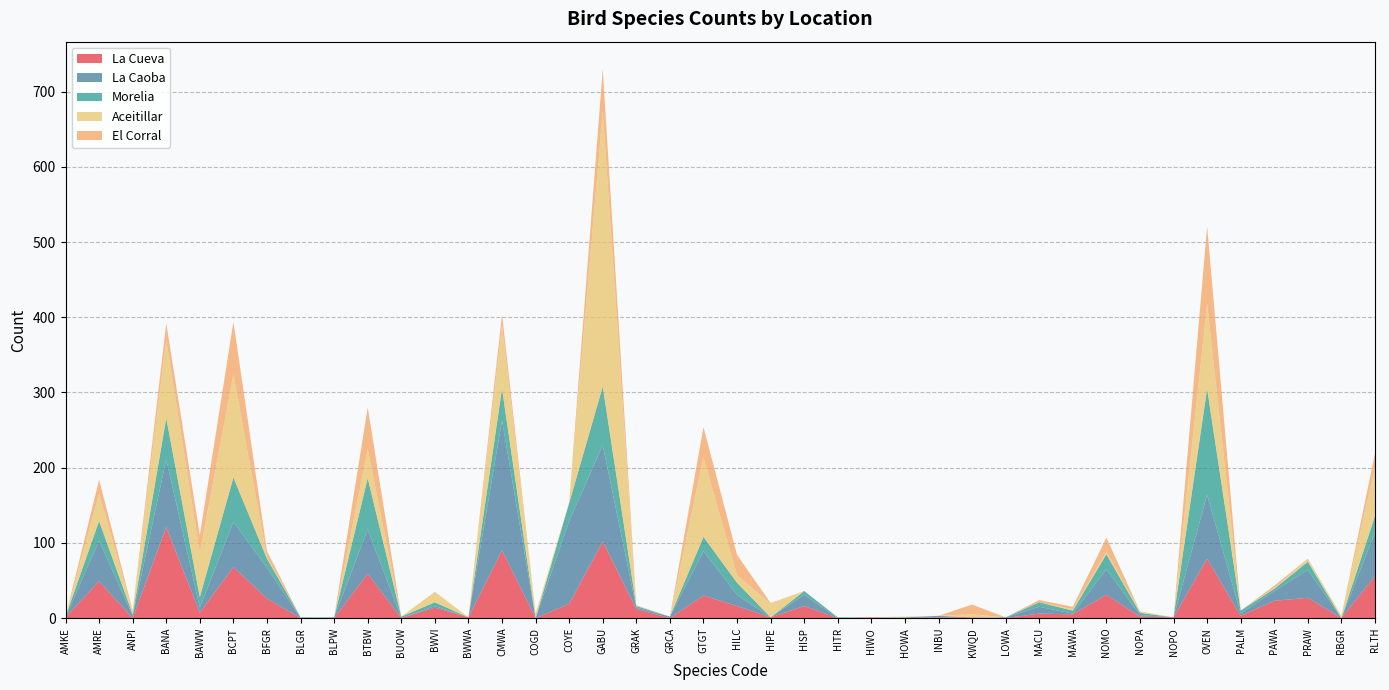

Reading right to left, list all the values displayed in this chart.

La Cueva: RLTH=56	RBGR=0	PRAW=27	PAWA=23	PALM=3	OVEN=79	NOPO=1	NOPA=2	NOMO=31	MAWA=5	MACU=6	LOWA=0	KWQD=1	INBU=1	HOWA=0	HIWO=1	HITR=0	HISP=16	HIPE=1	HILC=16	GTGT=30	GRCA=0	GRAK=12	GABU=102	COYE=19	COGD=0	CMWA=90	BWWA=1	BWVI=14	BUOW=0	BTBW=59	BLPW=0	BLGR=0	BFGR=26	BCPT=68	BAWW=7	BANA=121	ANPI=0	AMRE=49	AMKE=1
La Caoba: RLTH=58	RBGR=0	PRAW=37	PAWA=13	PALM=3	OVEN=85	NOPO=0	NOPA=2	NOMO=34	MAWA=1	MACU=9	LOWA=1	KWQD=0	INBU=2	HOWA=1	HIWO=0	HITR=0	HISP=15	HIPE=0	HILC=15	GTGT=59	GRCA=2	GRAK=2	GABU=128	COYE=110	COGD=0	CMWA=173	BWWA=0	BWVI=2	BUOW=0	BTBW=59	BLPW=1	BLGR=0	BFGR=41	BCPT=60	BAWW=7	BANA=90	ANPI=3	AMRE=54	AMKE=0
Morelia: RLTH=22	RBGR=0	PRAW=11	PAWA=3	PALM=4	OVEN=141	NOPO=0	NOPA=3	NOMO=20	MAWA=4	MACU=6	LOWA=0	KWQD=0	INBU=0	HOWA=0	HIWO=0	HITR=1	HISP=5	HIPE=0	HILC=16	GTGT=19	GRCA=0	GRAK=2	GABU=78	COYE=24	COGD=0	CMWA=42	BWWA=0	BWVI=5	BUOW=2	BTBW=68	BLPW=0	BLGR=1	BFGR=12	BCPT=59	BAWW=14	BANA=55	ANPI=2	AMRE=26	AMKE=1
Aceitillar: RLTH=65	RBGR=3	PRAW=3	PAWA=1	PALM=0	OVEN=113	NOPO=0	NOPA=2	NOMO=3	MAWA=2	MACU=0	LOWA=0	KWQD=4	INBU=0	HOWA=1	HIWO=0	HITR=0	HISP=0	HIPE=18	HILC=10	GTGT=106	GRCA=0	GRAK=0	GABU=366	COYE=1	COGD=6	CMWA=84	BWWA=0	BWVI=14	BUOW=0	BTBW=39	BLPW=0	BLGR=0	BFGR=2	BCPT=137	BAWW=59	BANA=104	ANPI=4	AMRE=37	AMKE=0
El Corral: RLTH=18	RBGR=0	PRAW=1	PAWA=3	PALM=0	OVEN=103	NOPO=0	NOPA=0	NOMO=19	MAWA=3	MACU=3	LOWA=0	KWQD=13	INBU=0	HOWA=0	HIWO=0	HITR=0	HISP=0	HIPE=1	HILC=27	GTGT=40	GRCA=0	GRAK=1	GABU=56	COYE=0	COGD=0	CMWA=15	BWWA=0	BWVI=0	BUOW=0	BTBW=55	BLPW=0	BLGR=0	BFGR=8	BCPT=70	BAWW=23	BANA=22	ANPI=1	AMRE=18	AMKE=0